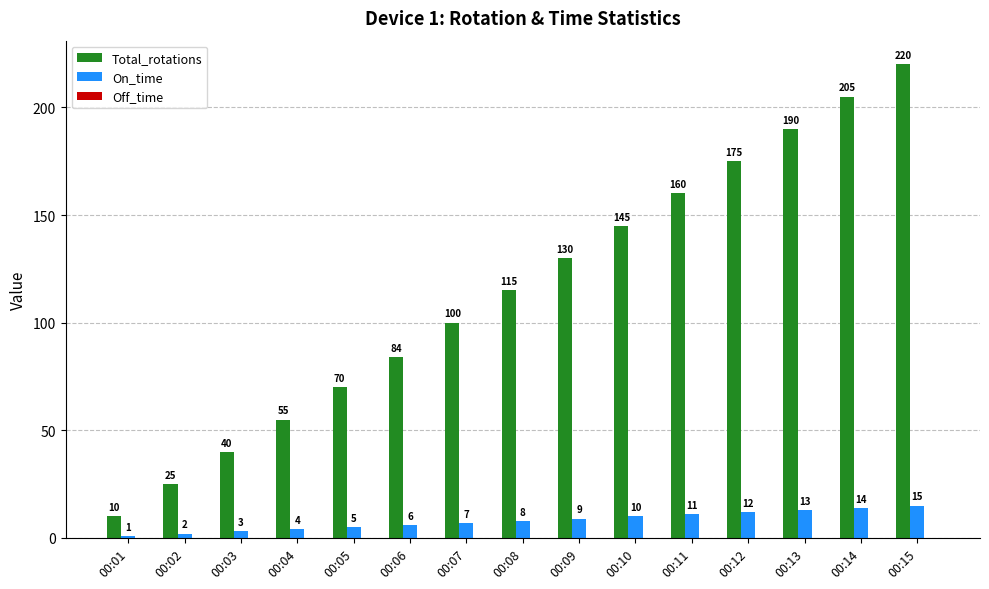

The On_time series shows 10 at 00:10. True or false?

True